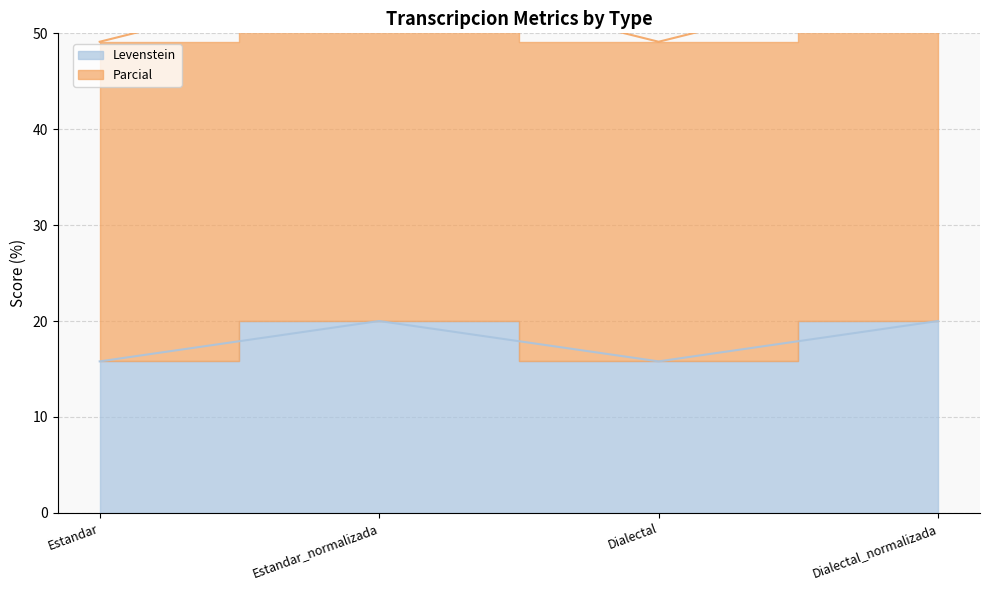

True or false: Parcial and Levenstein intersect in this chart.

False